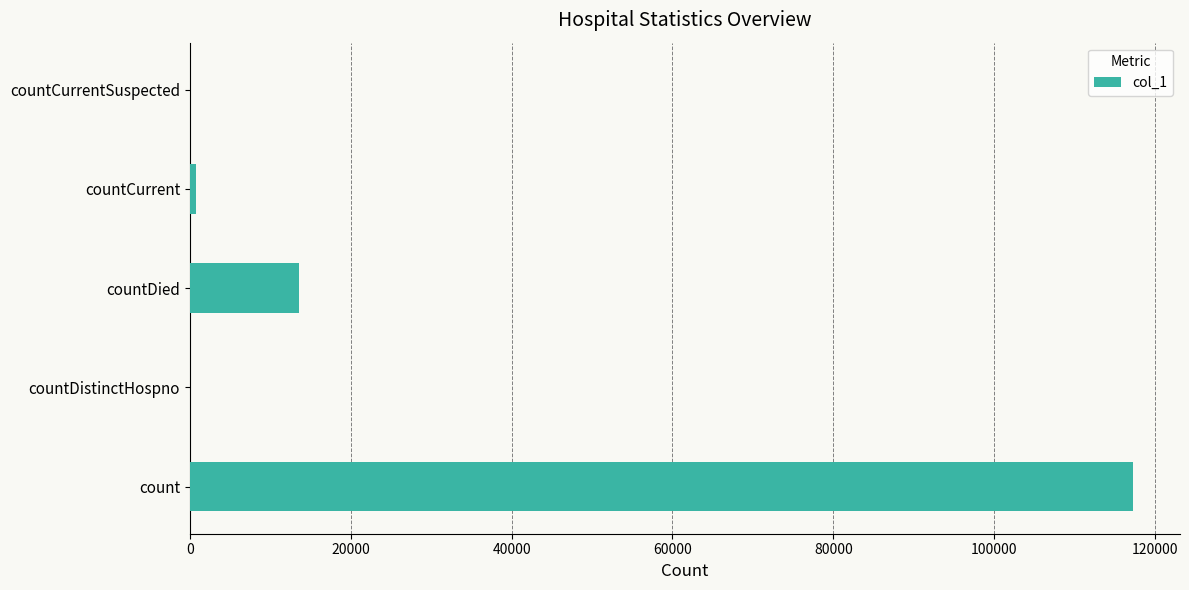

Count the number of data series in this chart.

1